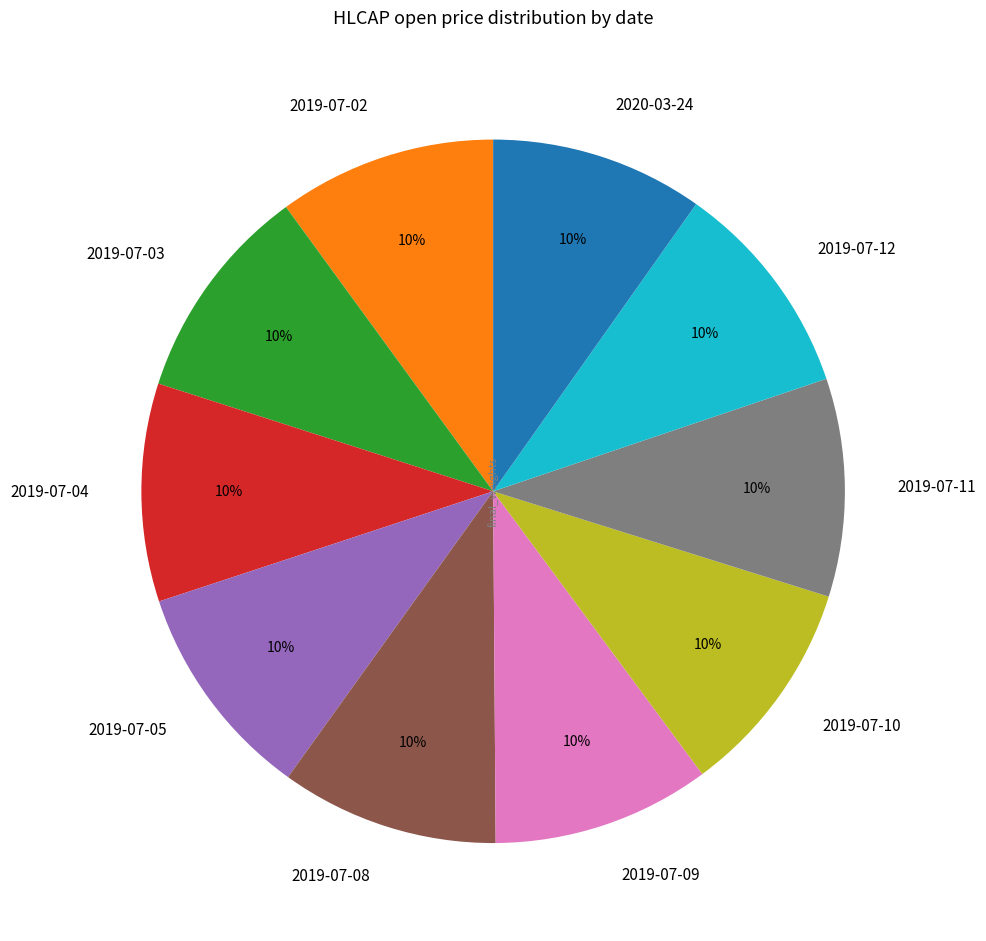

Count the number of slices in the pie.

10